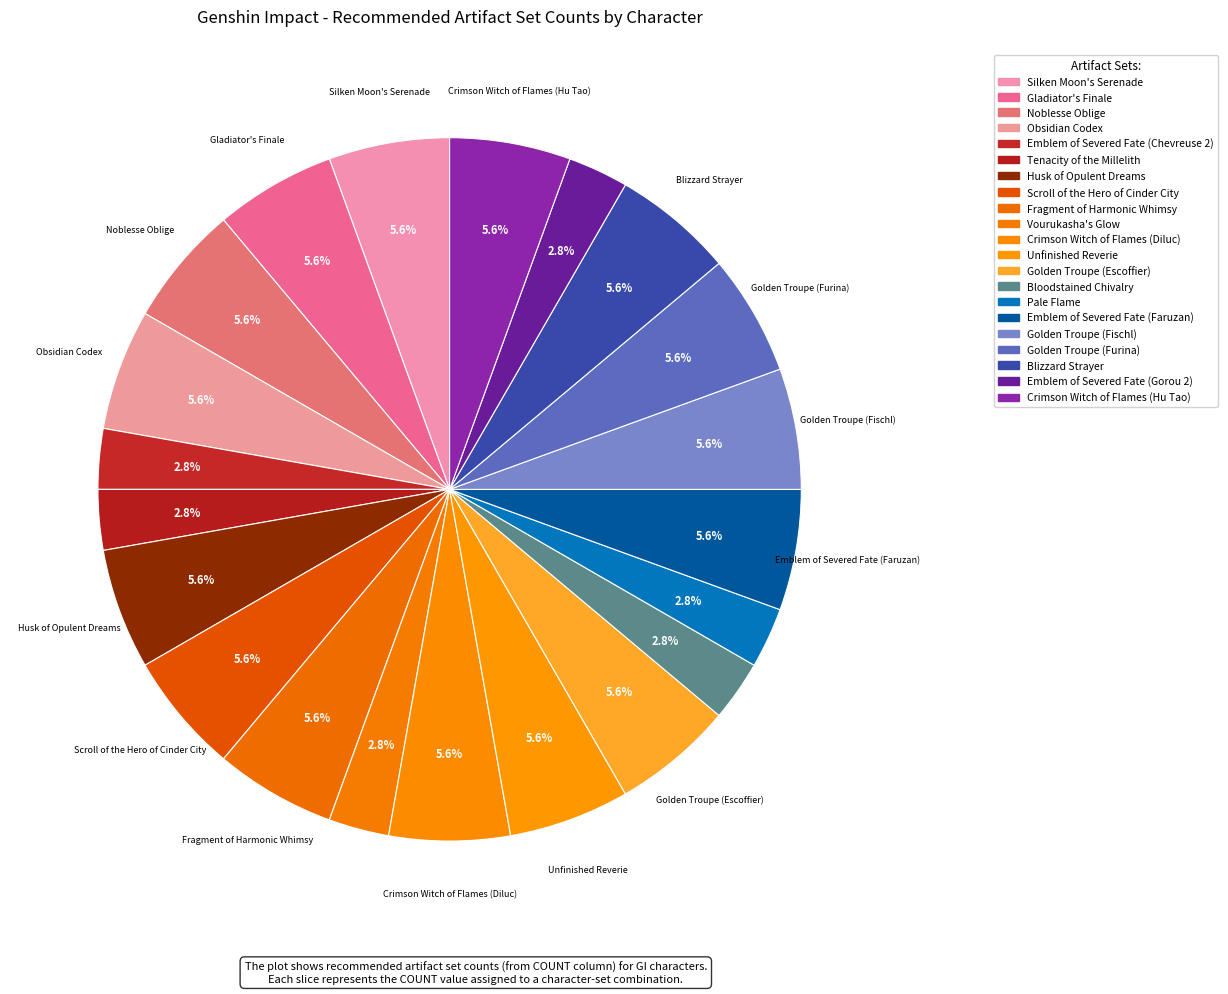

To the nearest percent, what is the average slice percentage?

5%